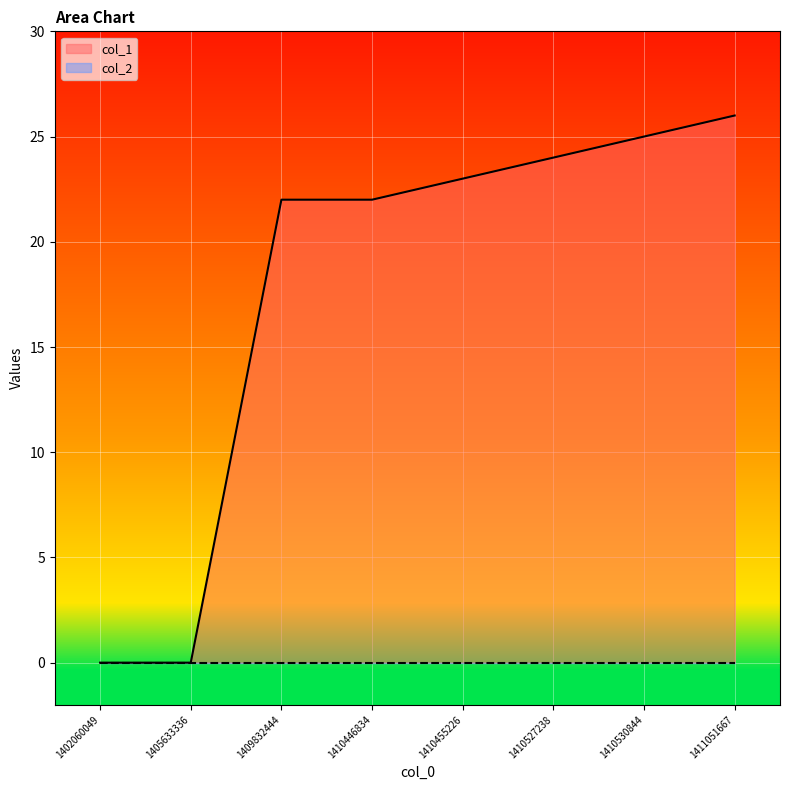

True or false: the data shows 23 at 1410455226.

True